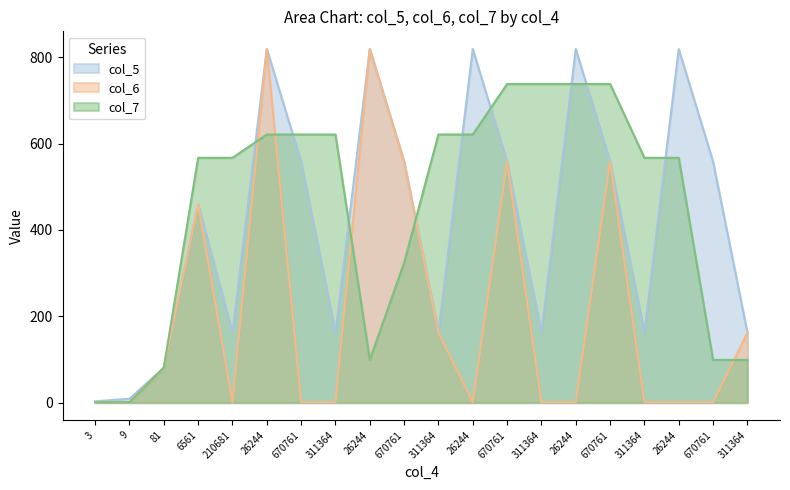

What are all the series names shown in the legend?

col_5, col_6, col_7